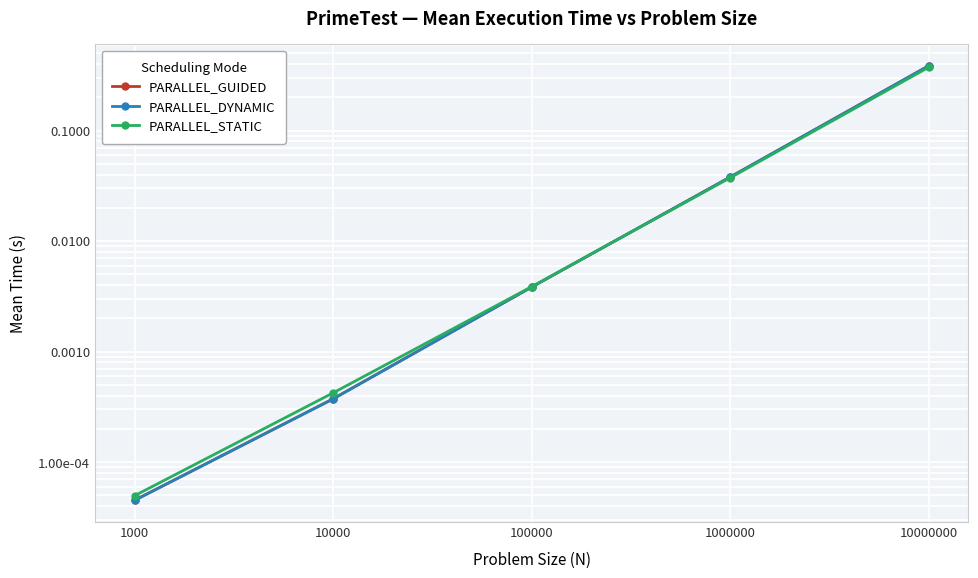

Reading left to right, list all the values displayed in this chart.

PARALLEL_GUIDED: 1000=0.0	10000=0.0	100000=0.0	1000000=0.0	10000000=0.4
PARALLEL_DYNAMIC: 1000=0.0	10000=0.0	100000=0.0	1000000=0.0	10000000=0.4
PARALLEL_STATIC: 1000=0.0	10000=0.0	100000=0.0	1000000=0.0	10000000=0.4